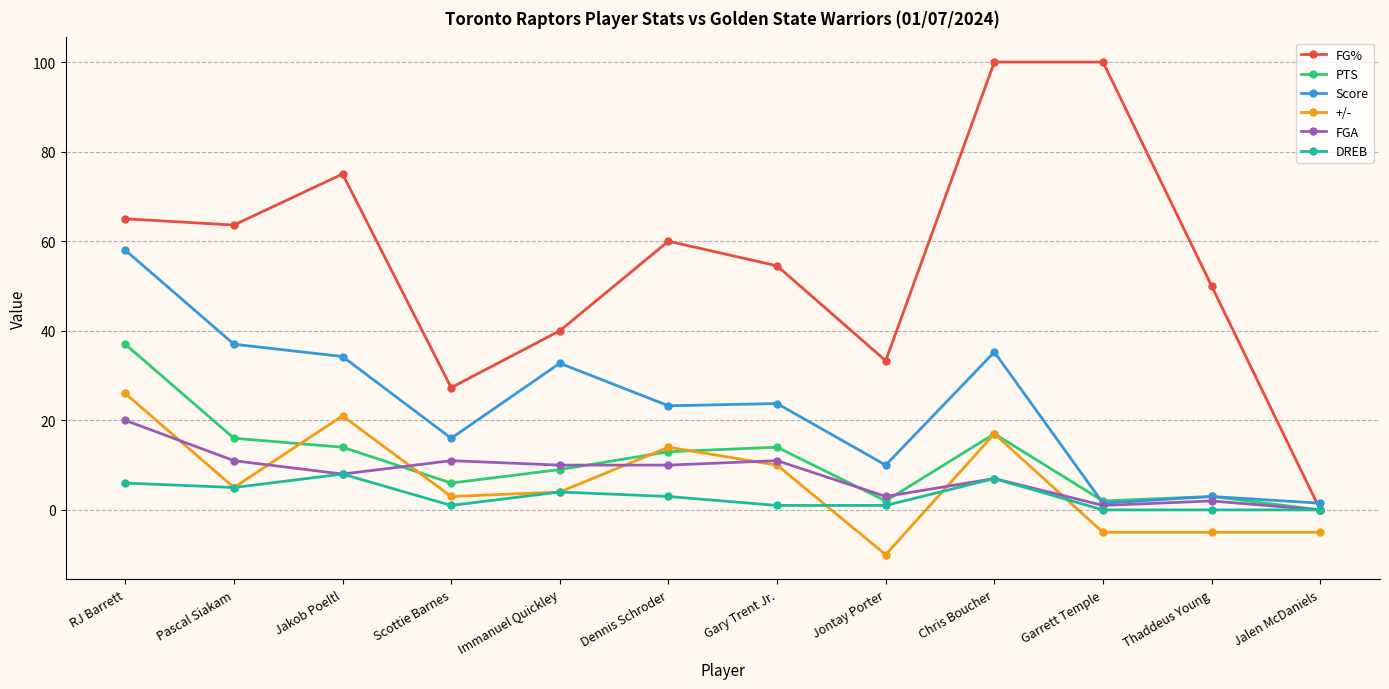

Is this an area chart (filled region under the line)?

No